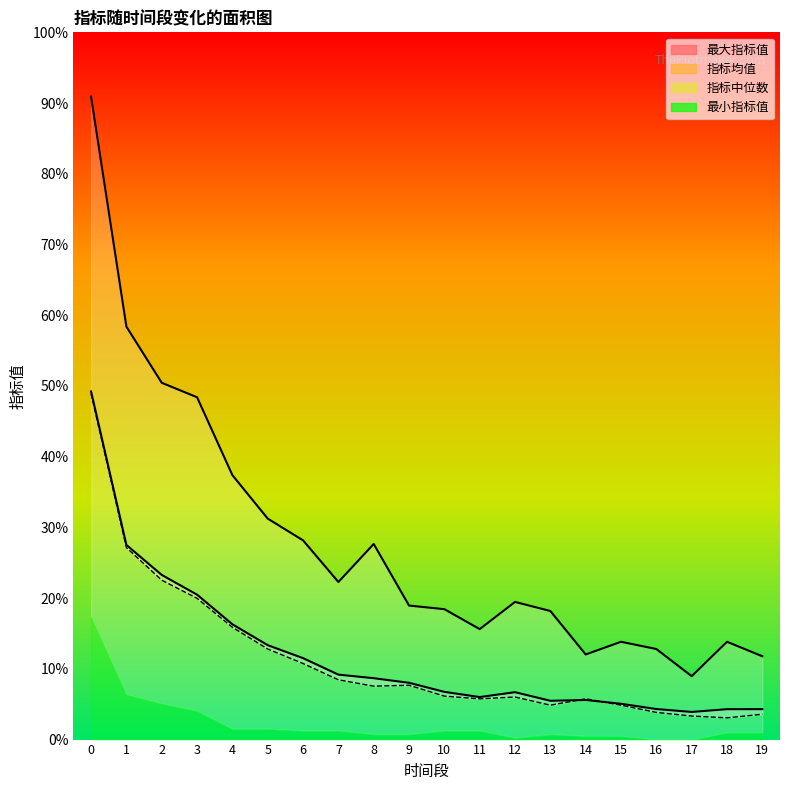

True or false: 指标中位数 and 最大指标值 cross at least once.

False